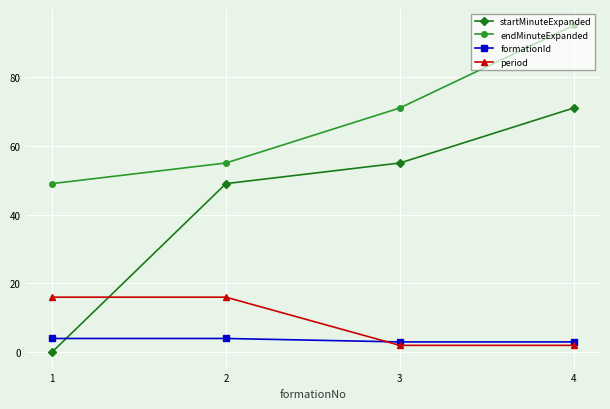

The value of startMinuteExpanded at 2 is 49. True or false?

True